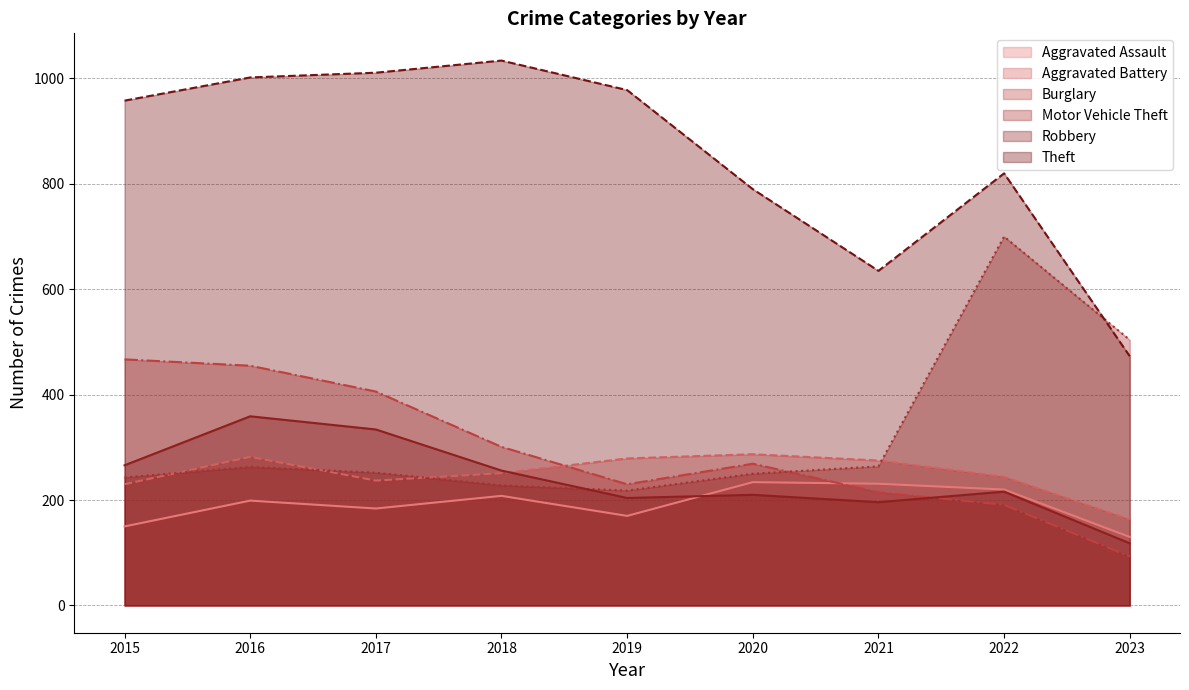

Reading left to right, transcribe all the data shown in this chart.

Aggravated Assault: 2015=150	2016=199	2017=184	2018=208	2019=170	2020=234	2021=231	2022=220	2023=130
Aggravated Battery: 2015=230	2016=282	2017=237	2018=251	2019=279	2020=287	2021=275	2022=244	2023=163
Burglary: 2015=467	2016=455	2017=406	2018=301	2019=230	2020=269	2021=215	2022=191	2023=93
Motor Vehicle Theft: 2015=243	2016=263	2017=252	2018=228	2019=218	2020=250	2021=264	2022=700	2023=504
Robbery: 2015=266	2016=359	2017=334	2018=256	2019=204	2020=210	2021=196	2022=216	2023=118
Theft: 2015=958	2016=1002	2017=1011	2018=1034	2019=978	2020=790	2021=635	2022=820	2023=473